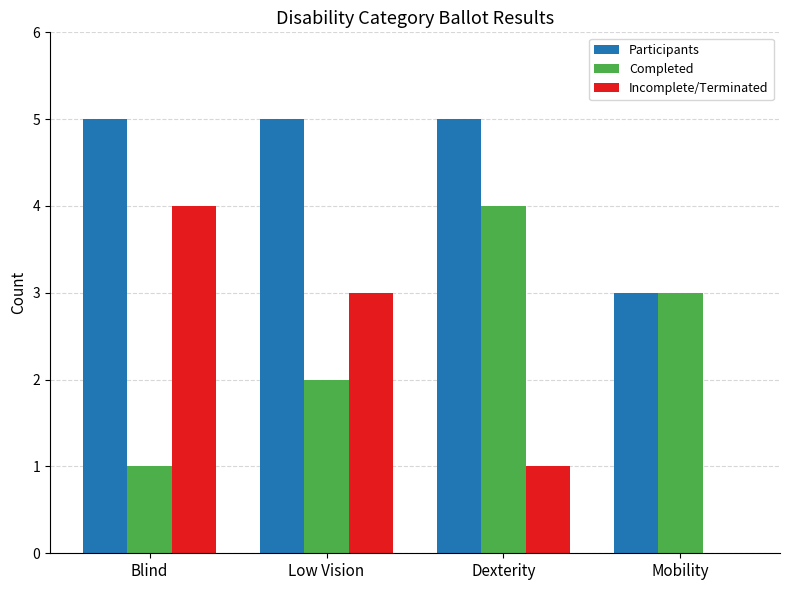

Reading left to right, extract all data points from this chart.

Participants: Blind=5	Low Vision=5	Dexterity=5	Mobility=3
Completed: Blind=1	Low Vision=2	Dexterity=4	Mobility=3
Incomplete/Terminated: Blind=4	Low Vision=3	Dexterity=1	Mobility=0